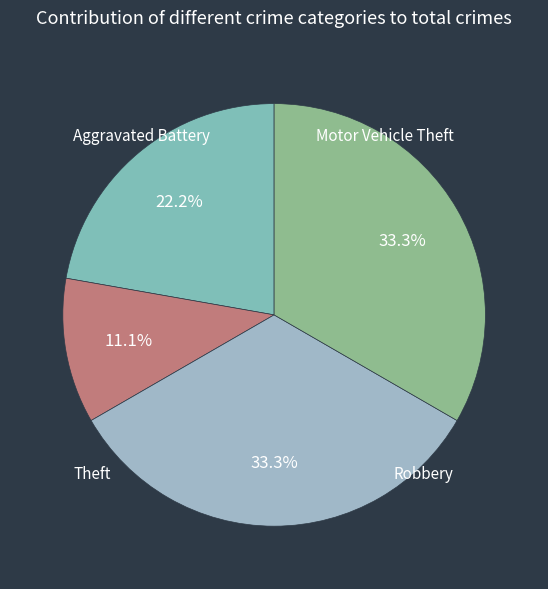

How many segments does this pie chart have?

4